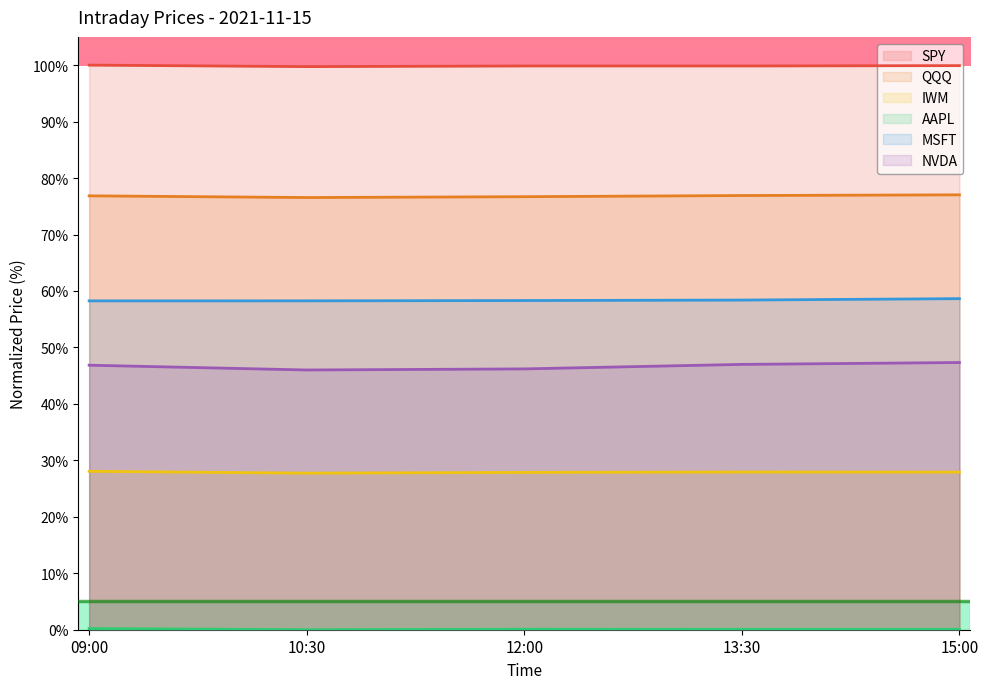

Which series changed the most between 13:30 and 15:00?

NVDA